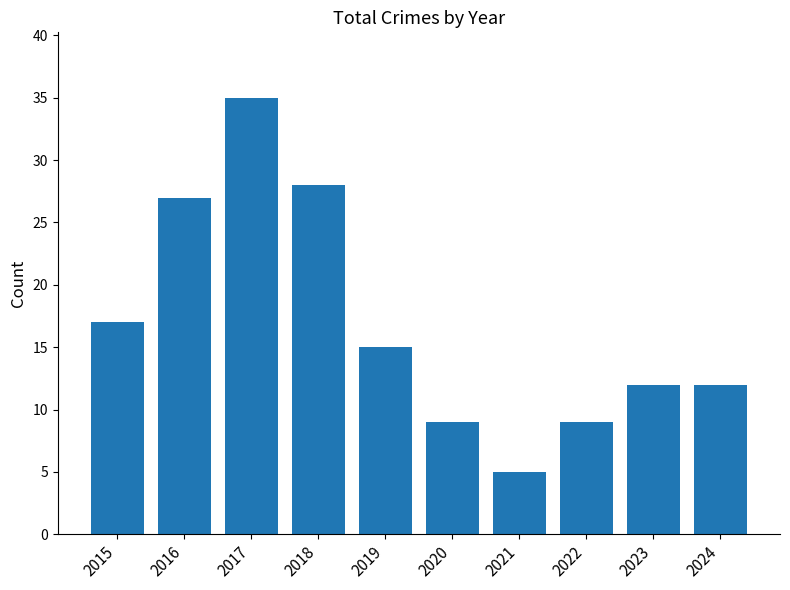

Reading left to right, extract all data points from this chart.

17	27	35	28	15	9	5	9	12	12